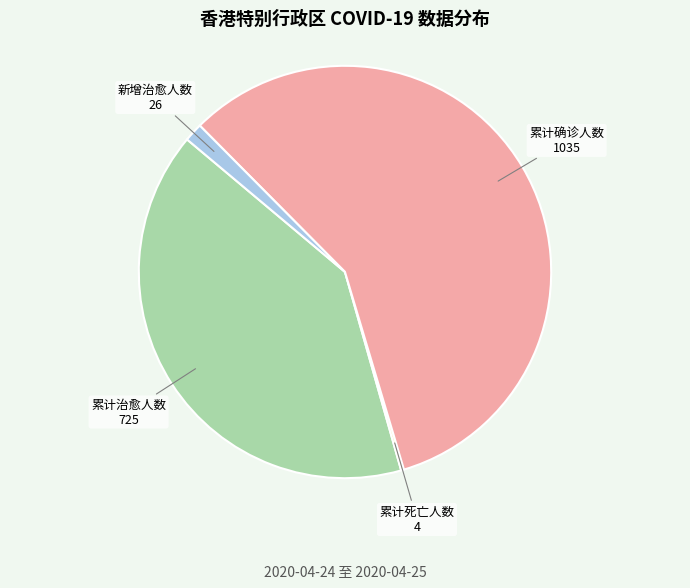

Is there a majority slice in this chart?

Yes